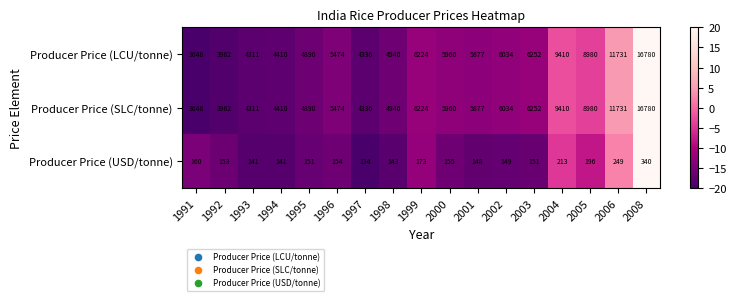

Which label corresponds to the smallest value in the chart?

1997